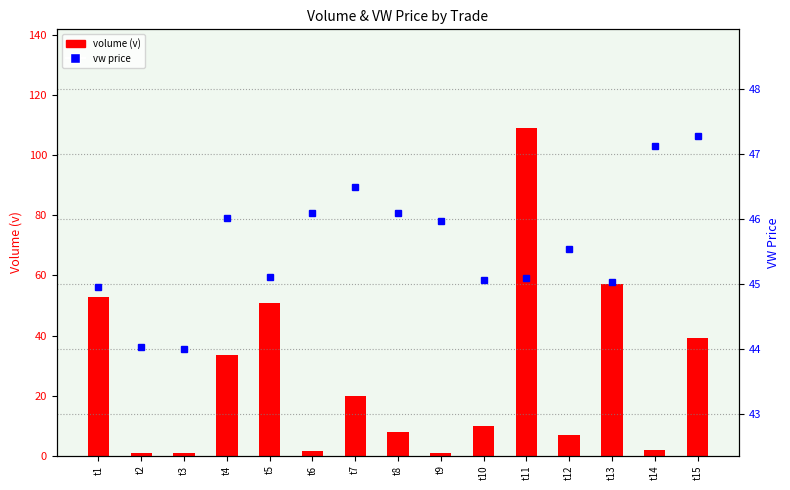

Rank the categories by vw price value from lowest to highest.

t3, t2, t1, t13, t10, t11, t5, t12, t9, t4, t6, t8, t7, t14, t15